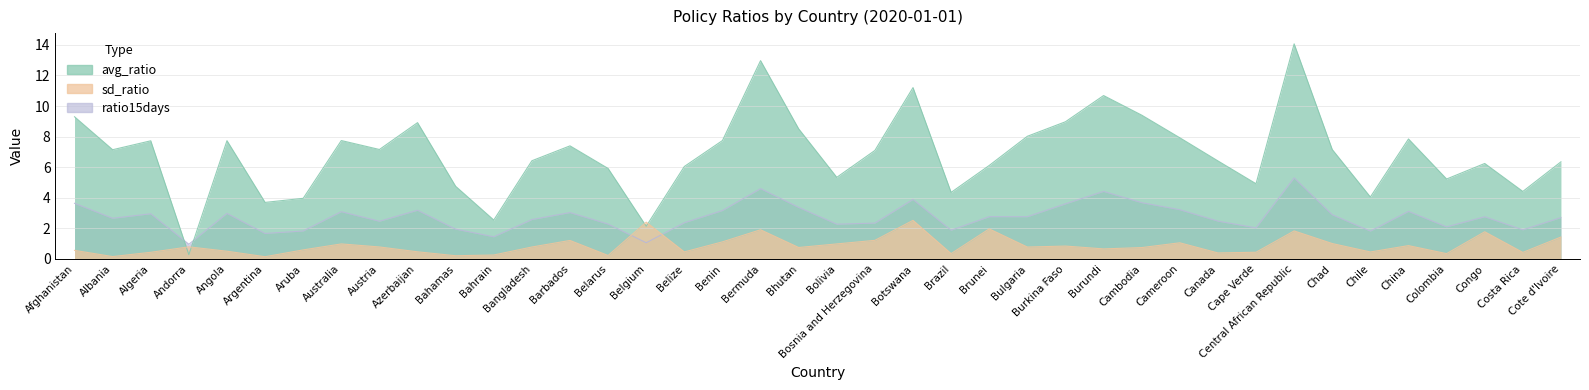

What is the difference between the maximum and minimum values in the sd_ratio series?

2.4